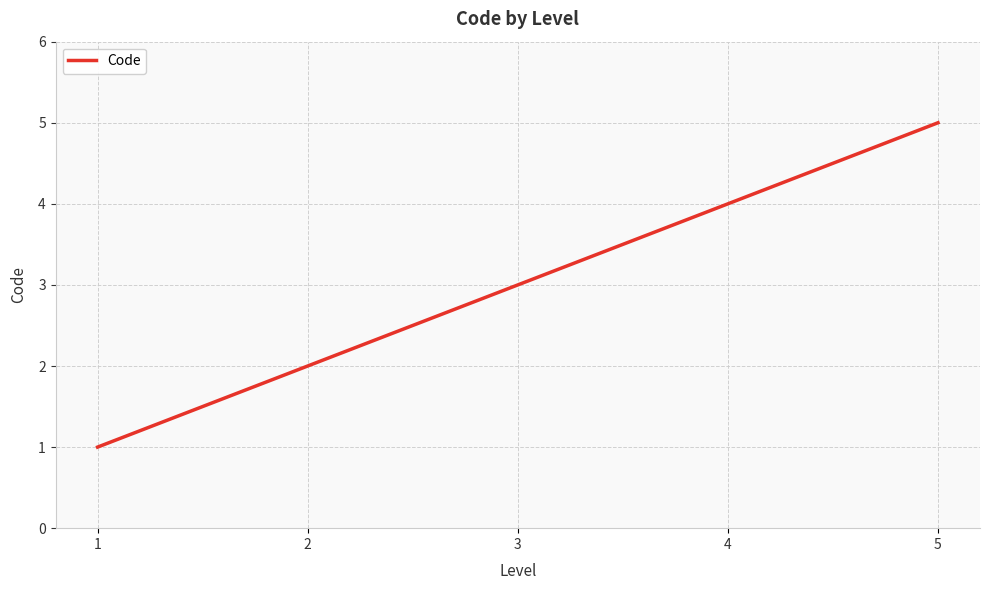

Which label corresponds to the largest value in the chart?

5